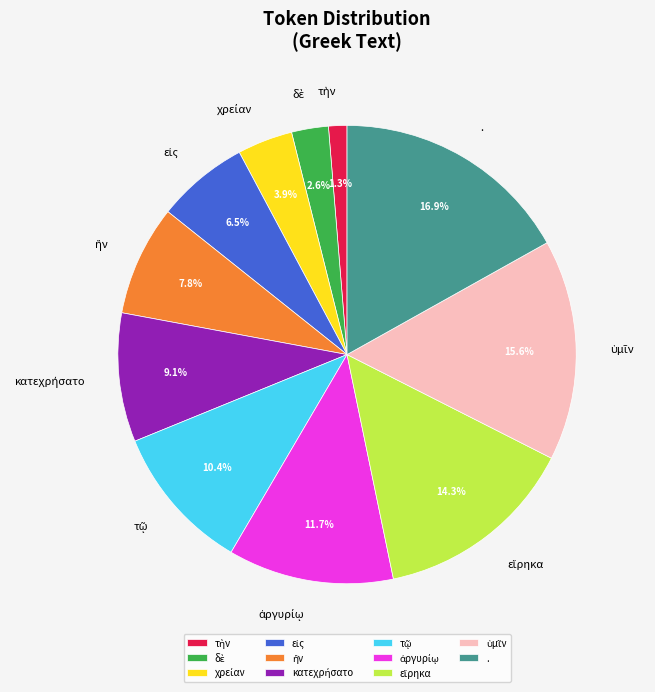

Is there any slice that represents more than half of the pie?

No